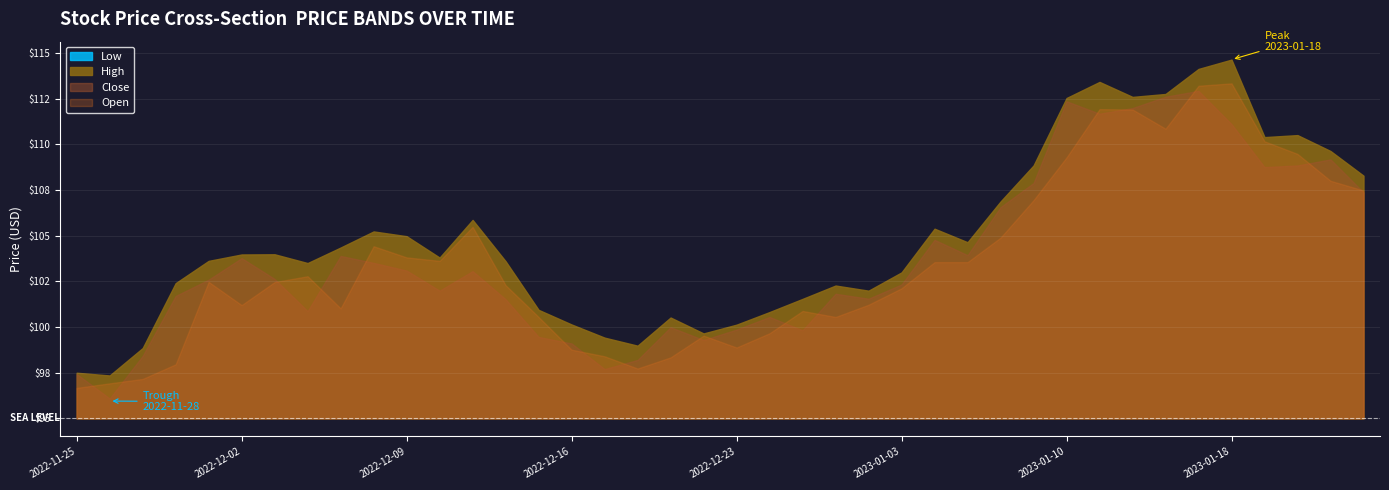

How many lines are shown in the chart?

4